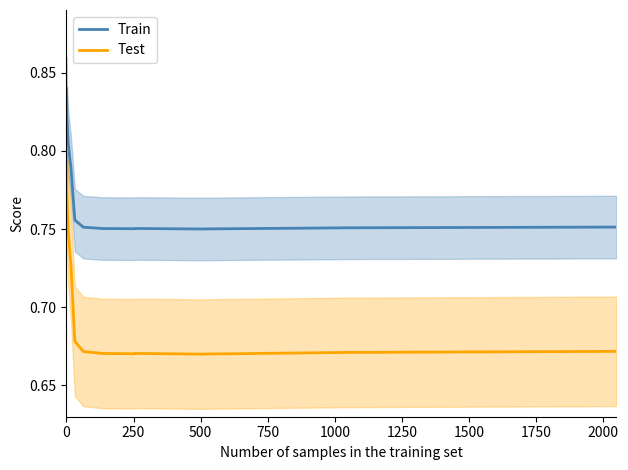

How many interior local peaks does the Train series have?

1